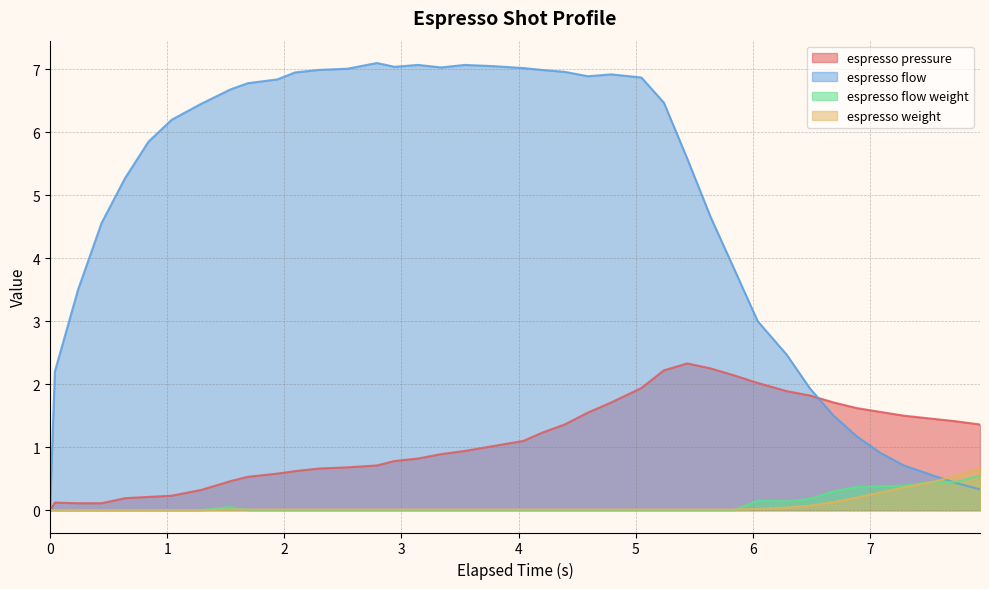

What is the approximate value of espresso_pressure at 2.29?

0.7